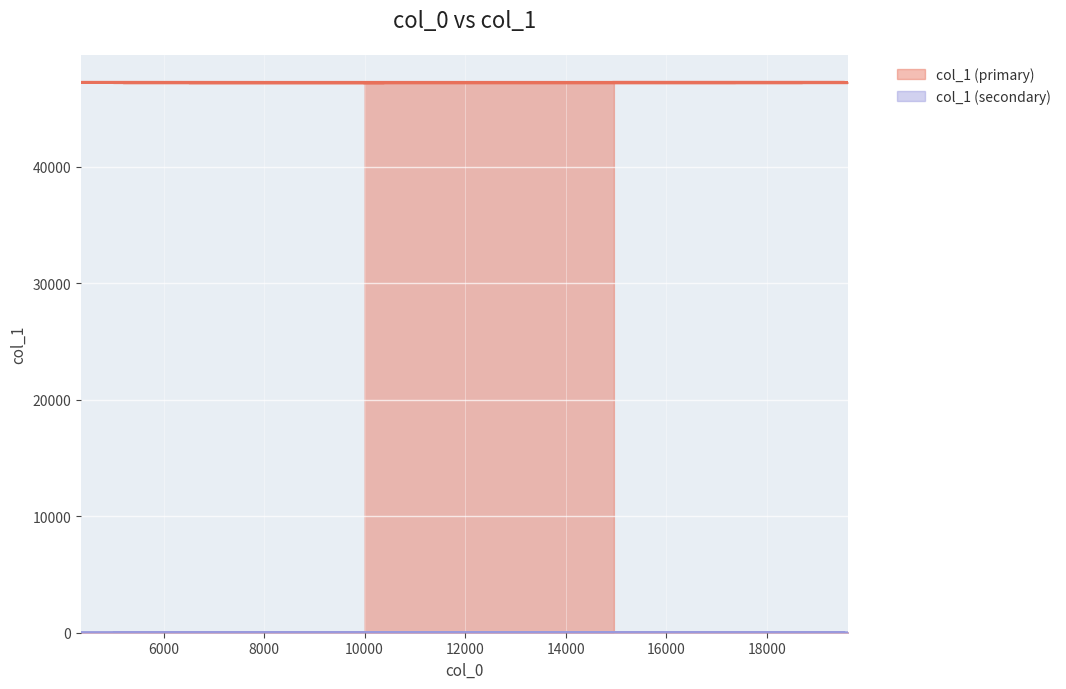

True or false: col_1 (secondary) and col_1 (primary) cross at least once.

False